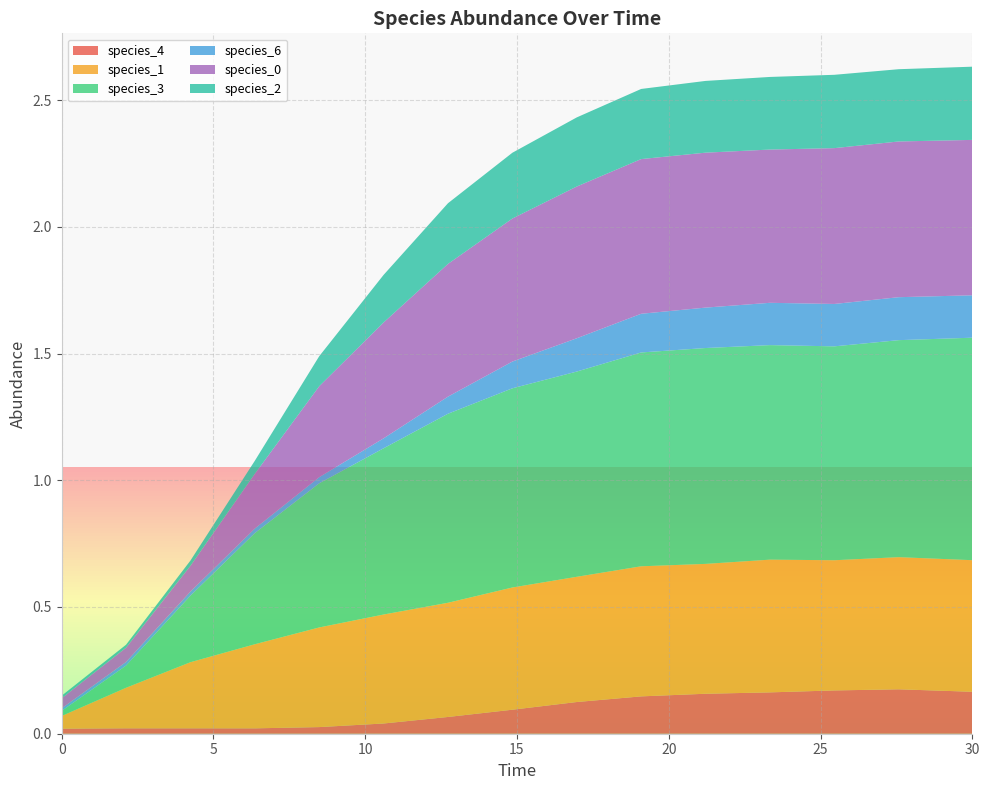

Reading left to right, extract all data points from this chart.

species_4: 0.0	0.0	0.0	0.0	0.0	0.0	0.1	0.1	0.1	0.1	0.2	0.2	0.2	0.2	0.2
species_1: 0.1	0.2	0.3	0.3	0.4	0.4	0.5	0.5	0.5	0.5	0.5	0.5	0.5	0.5	0.5
species_3: 0.0	0.1	0.3	0.4	0.6	0.7	0.7	0.8	0.8	0.8	0.9	0.8	0.8	0.9	0.9
species_6: 0.0	0.0	0.0	0.0	0.0	0.0	0.1	0.1	0.1	0.2	0.2	0.2	0.2	0.2	0.2
species_0: 0.0	0.1	0.1	0.2	0.4	0.5	0.5	0.6	0.6	0.6	0.6	0.6	0.6	0.6	0.6
species_2: 0.0	0.0	0.0	0.1	0.1	0.2	0.2	0.3	0.3	0.3	0.3	0.3	0.3	0.3	0.3